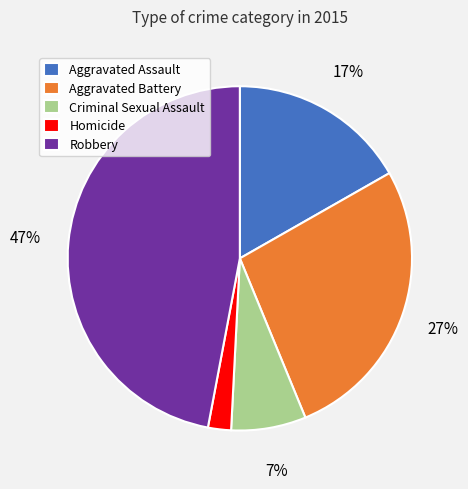

The Robbery slice represents 47% of the pie. True or false?

True